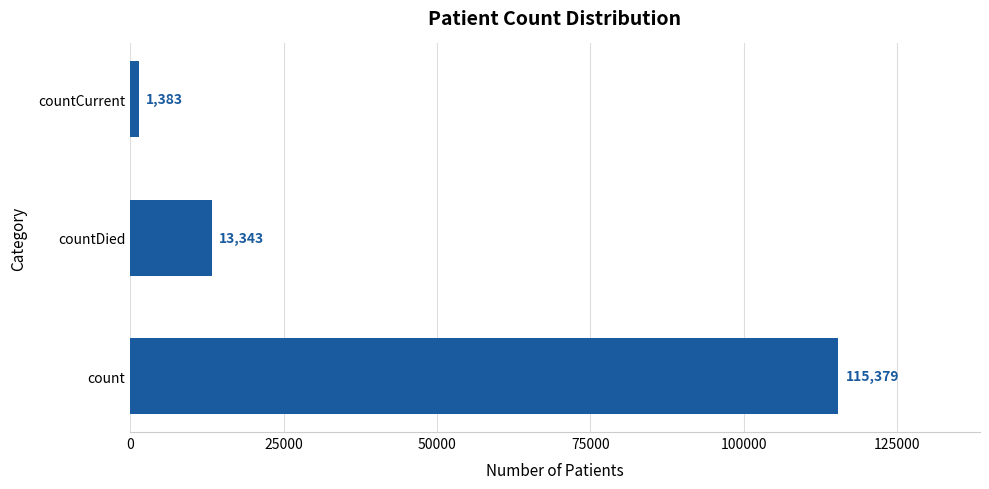

The chart shows a value of 115379 at count. True or false?

True